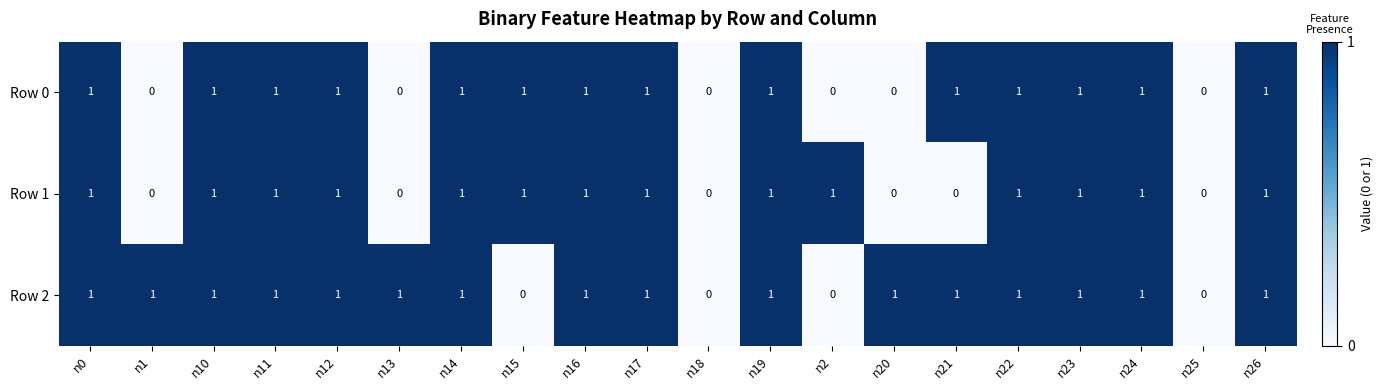

Is it true that Row 0 equals 0 at n18?

True